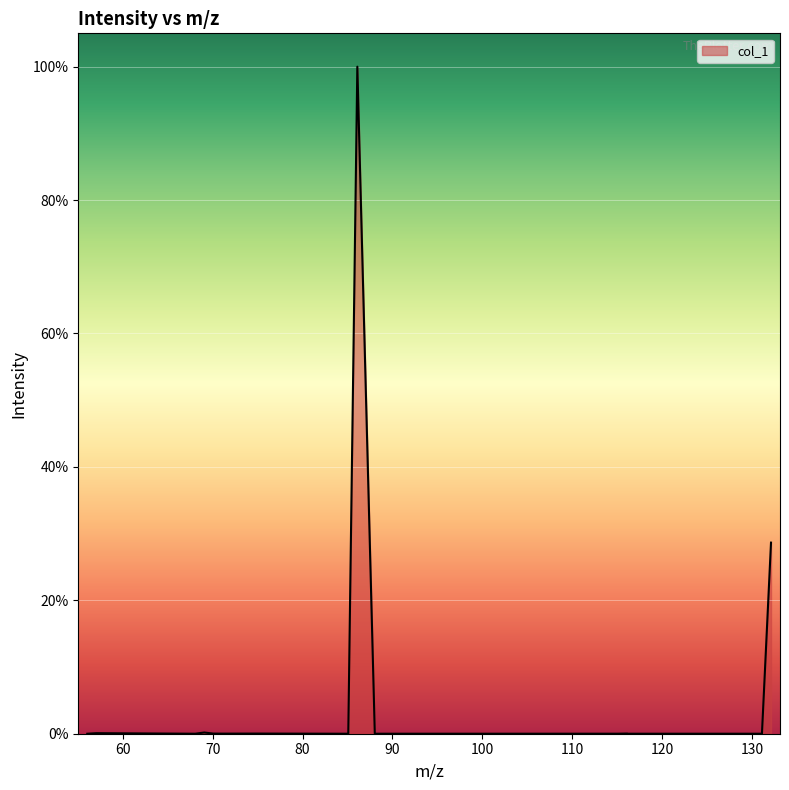

What is the difference between the maximum and minimum values?

100.0